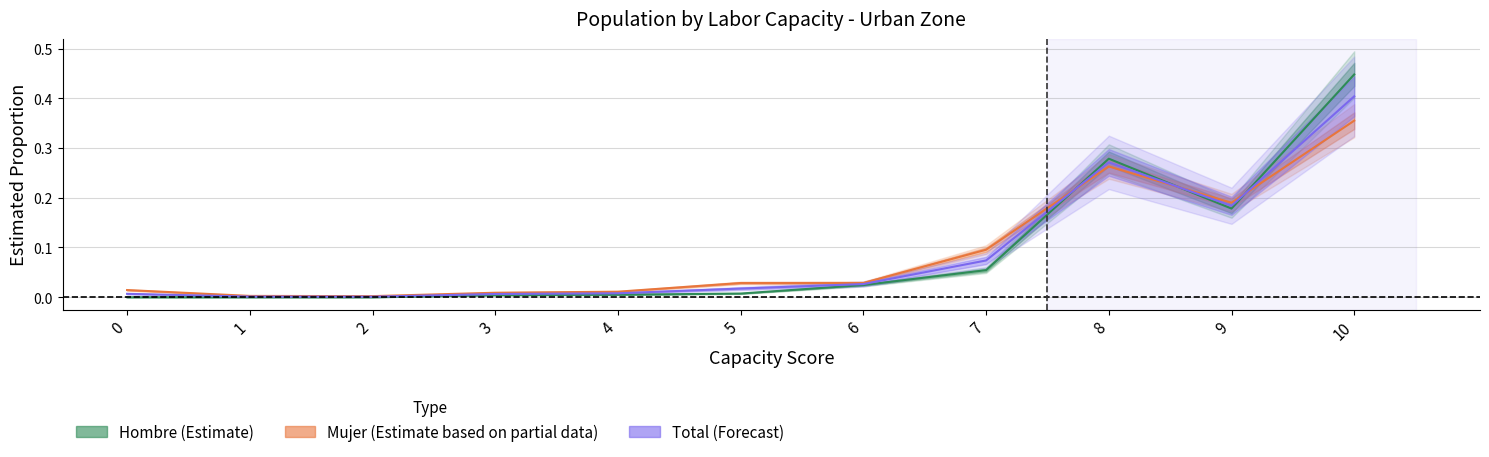

Which series has the largest total across all categories?

Hombre (Estimate)